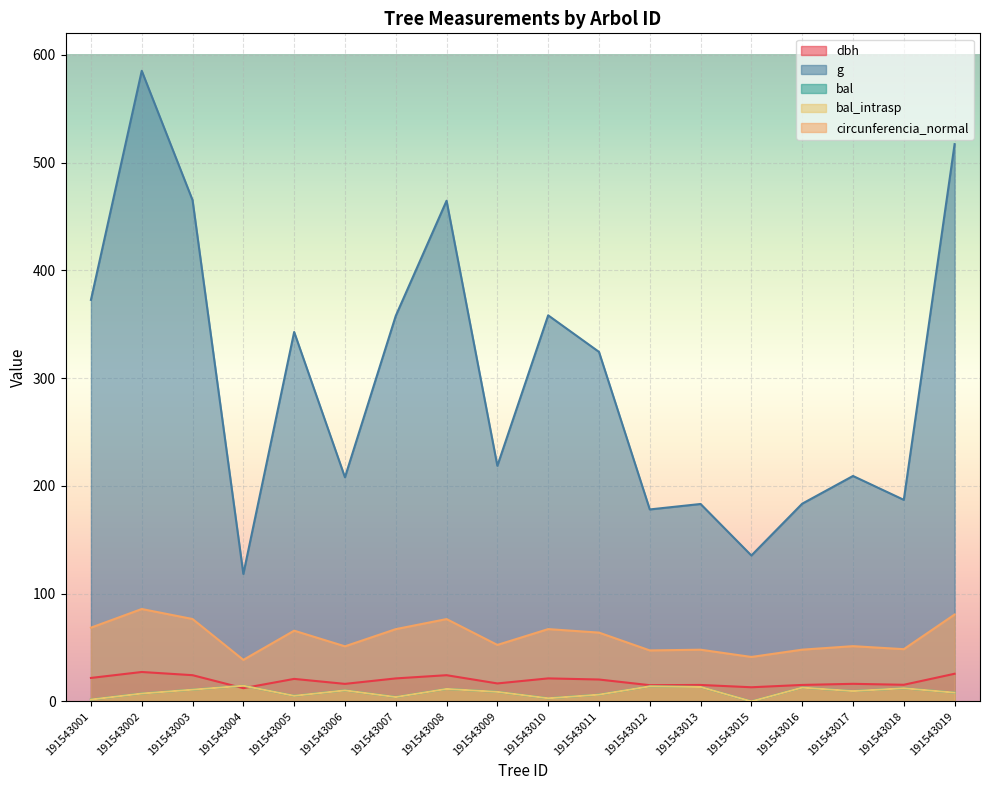

Which series has the widest spread of values?

g